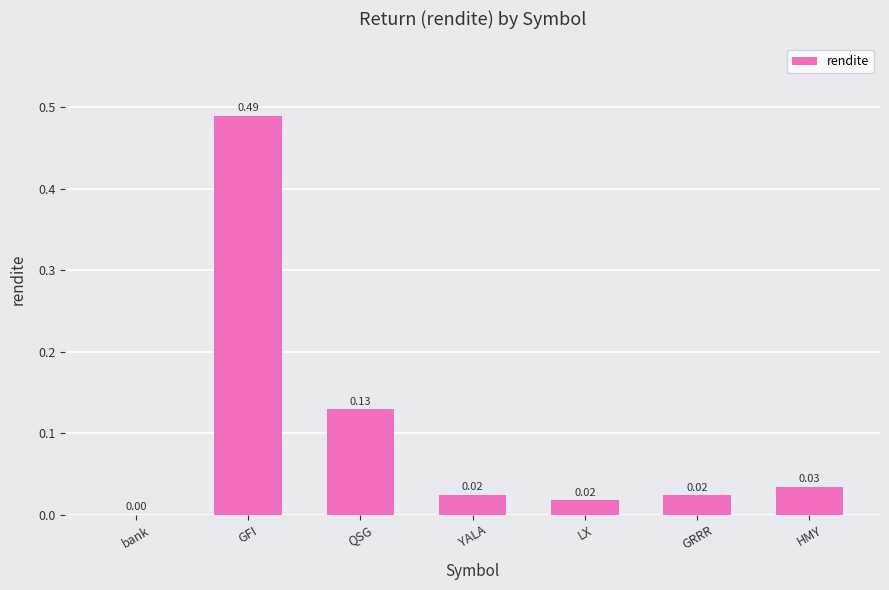

At which label is the value closest to 0?

bank